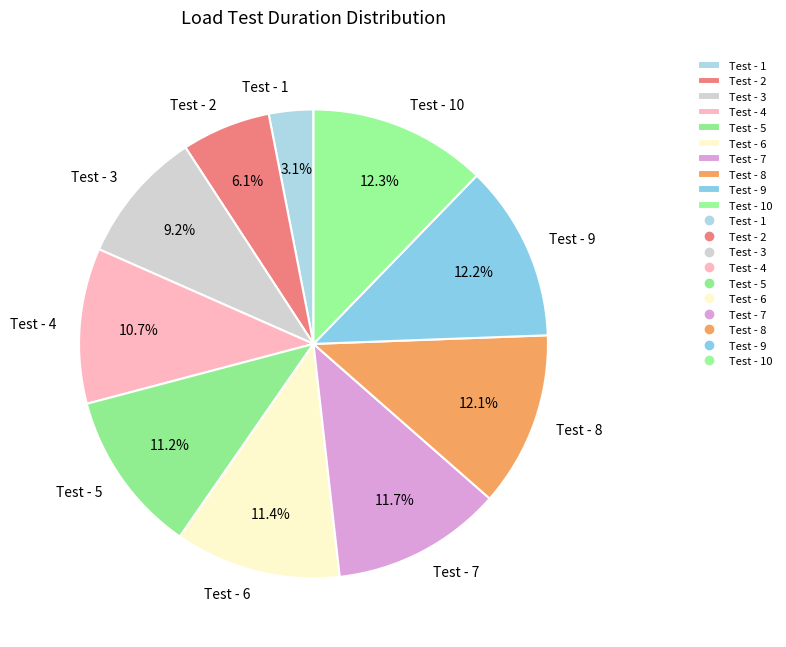

What is the smallest slice in the pie chart?

Test - 1